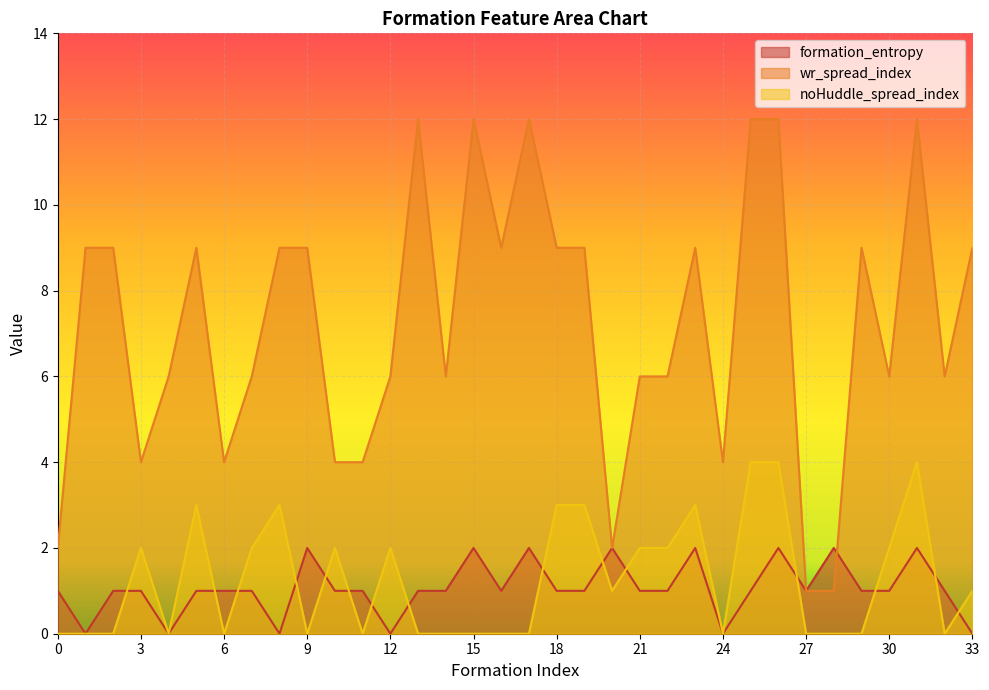

Which series has the widest spread of values?

wr_spread_index